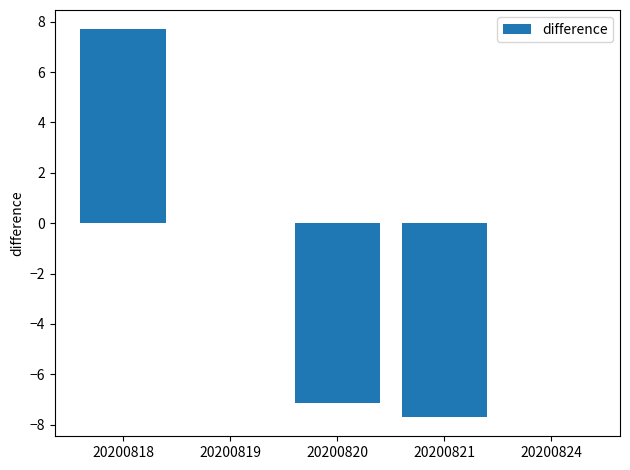

The value at 20200821 is -7.7. True or false?

True